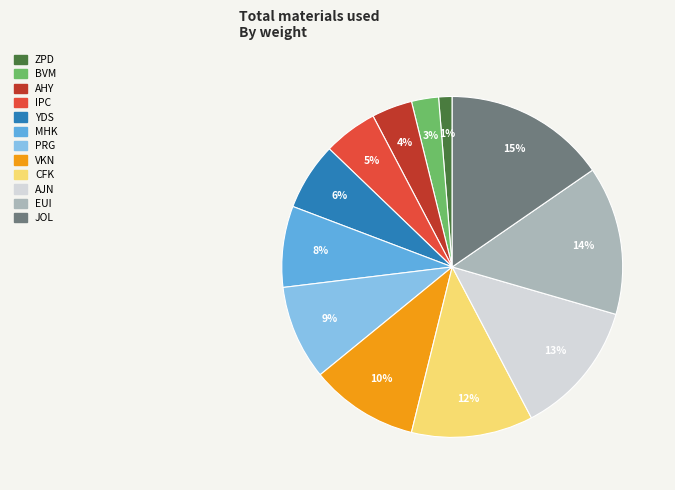

Which slice is the smallest?

ZPD